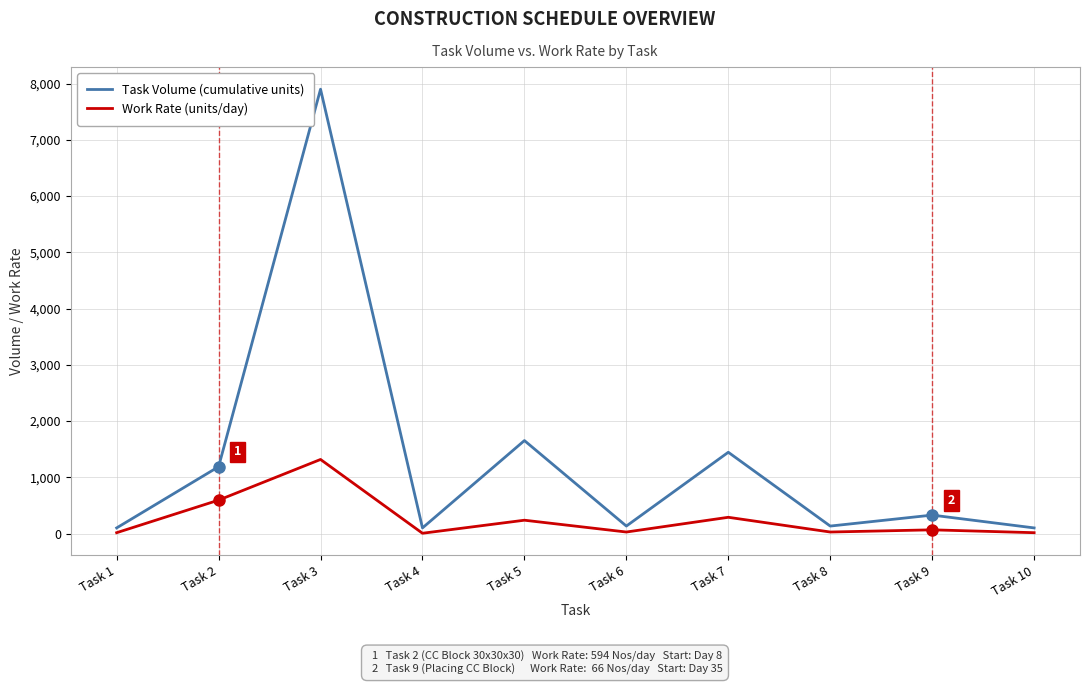

Rank the series by their maximum value, from lowest to highest.

Work Rate (units/day), Task Volume (cumulative units)